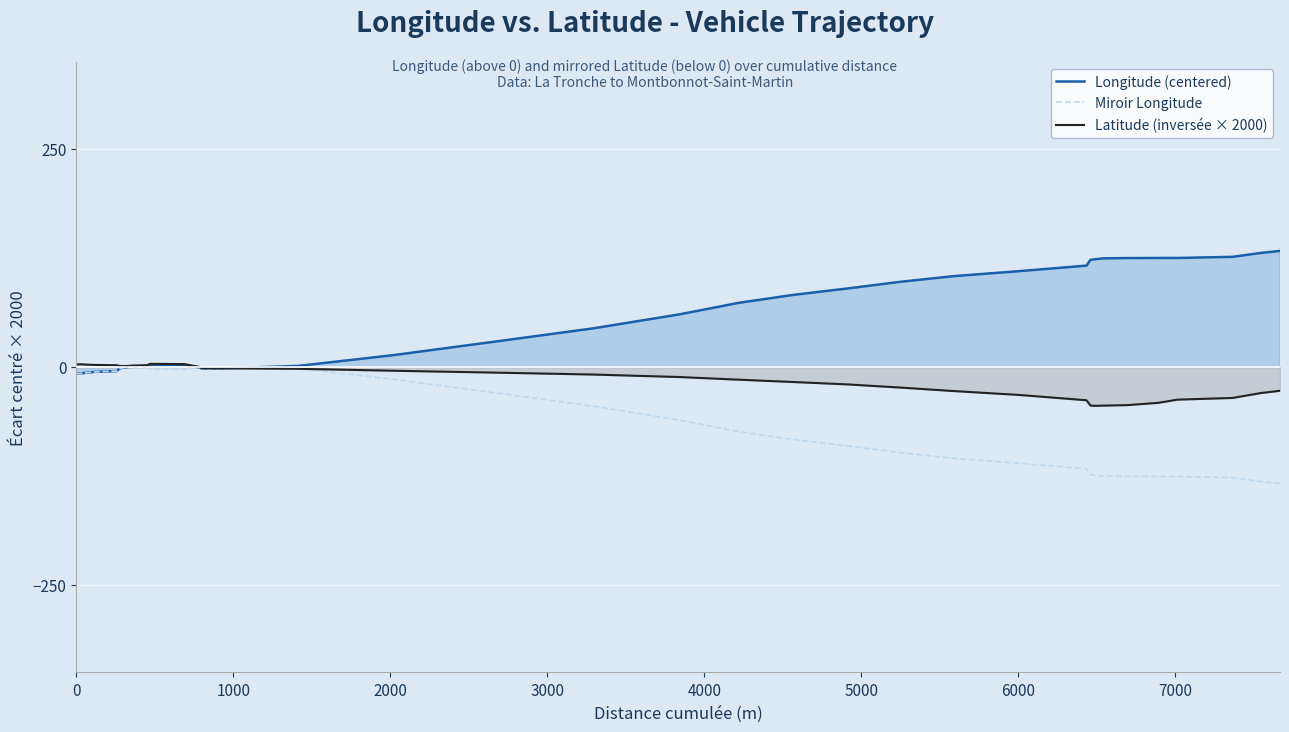

Does the chart display data point markers on the line(s)?

No